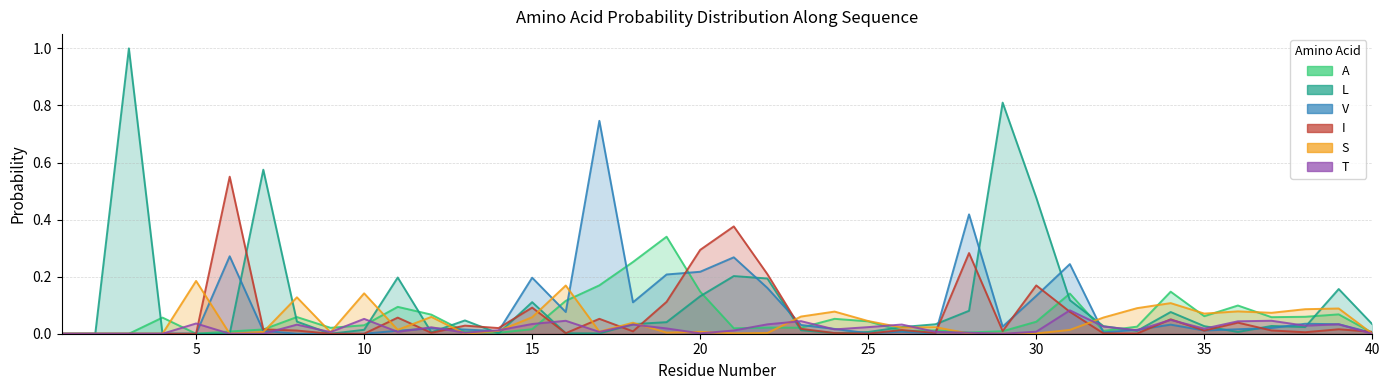

How many times do T and A cross each other?

12